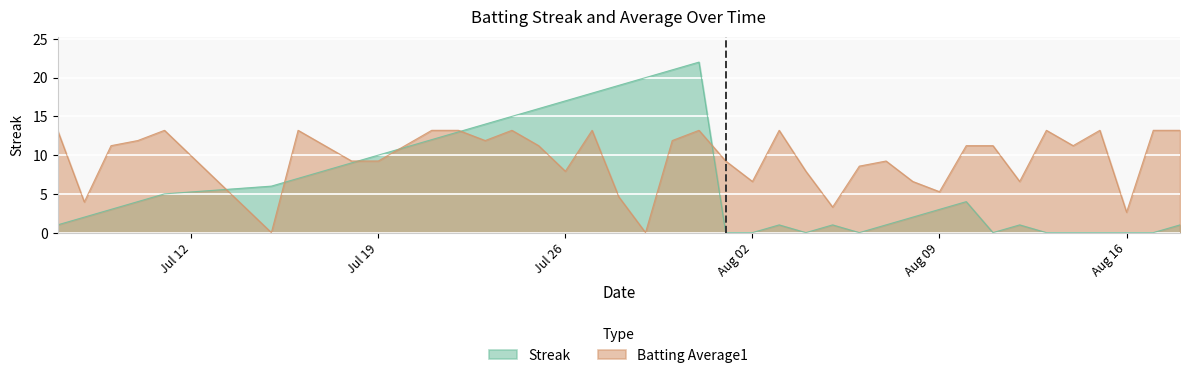

What are all the series names shown in the legend?

Streak, Batting Average1